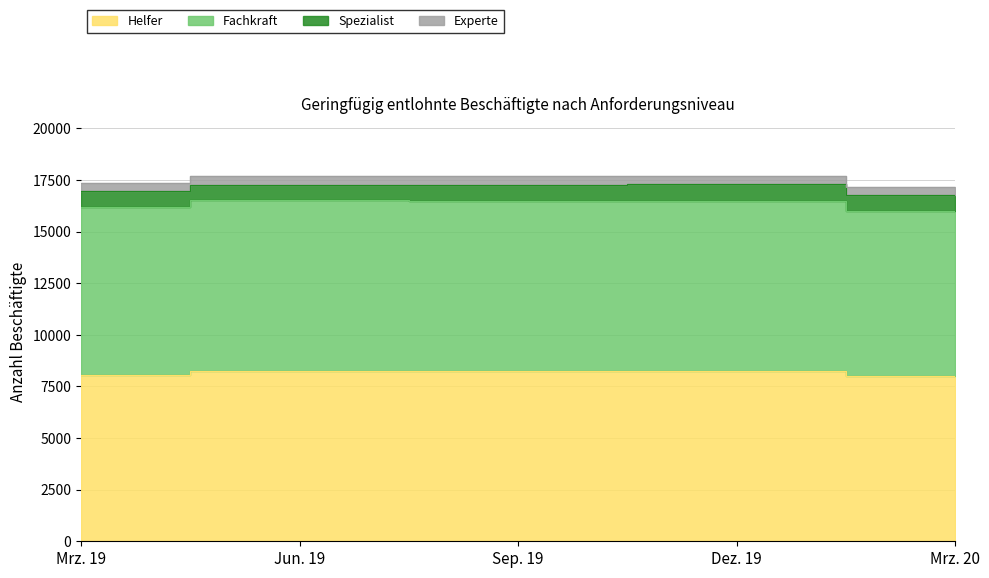

List the labels in order of Helfer value, smallest first.

Mrz. 20, Mrz. 19, Jun. 19, Dez. 19, Sep. 19